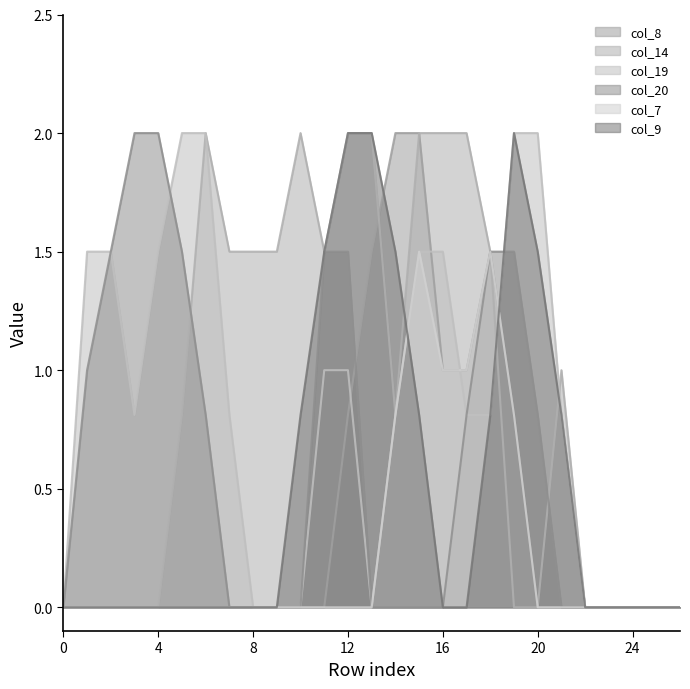

At which category does col_14 reach its first local peak?

6